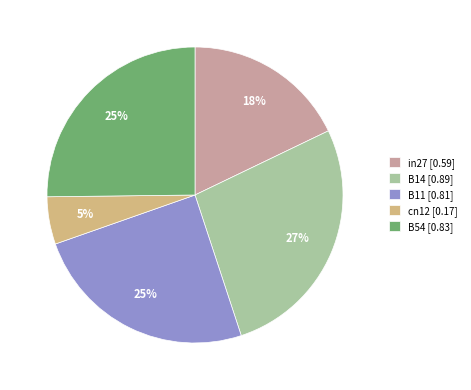

What percentage is the in27 slice, to the nearest percent?

18%